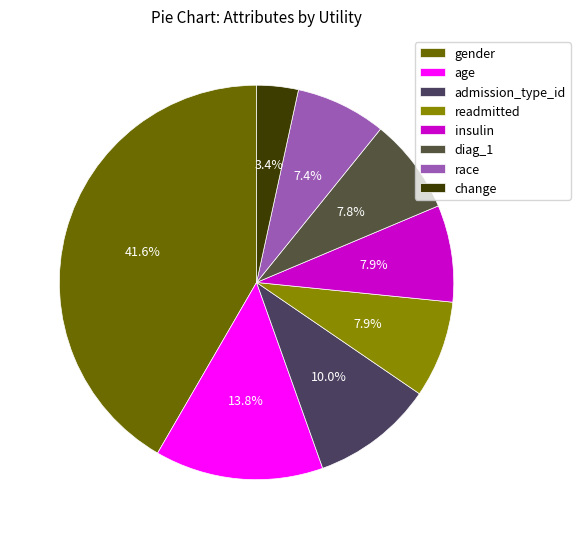

To the nearest percent, what is the average slice percentage?

12%